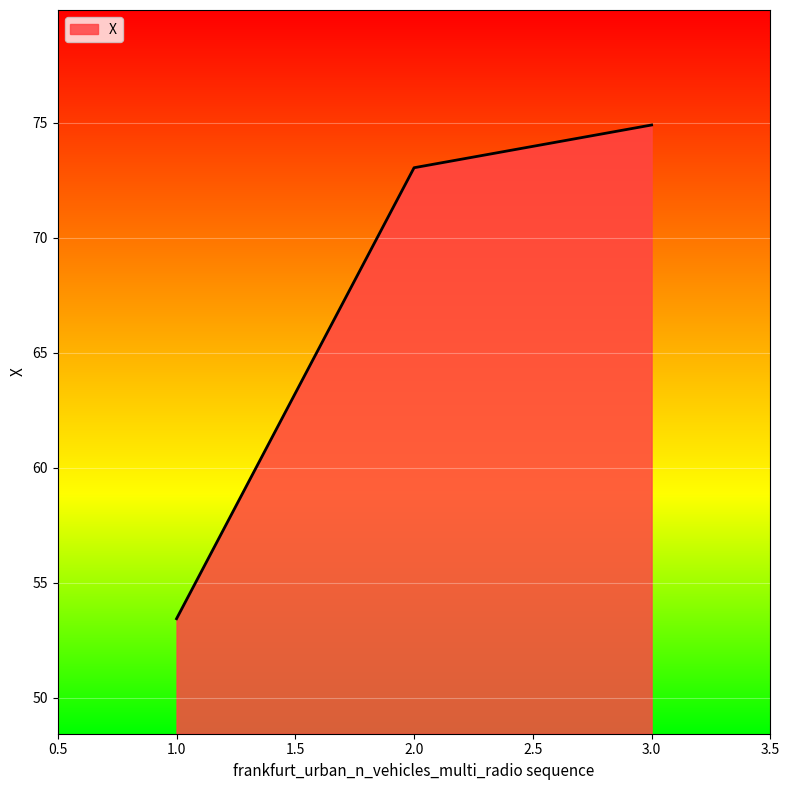

What is the difference between the maximum and second lowest values?

1.9